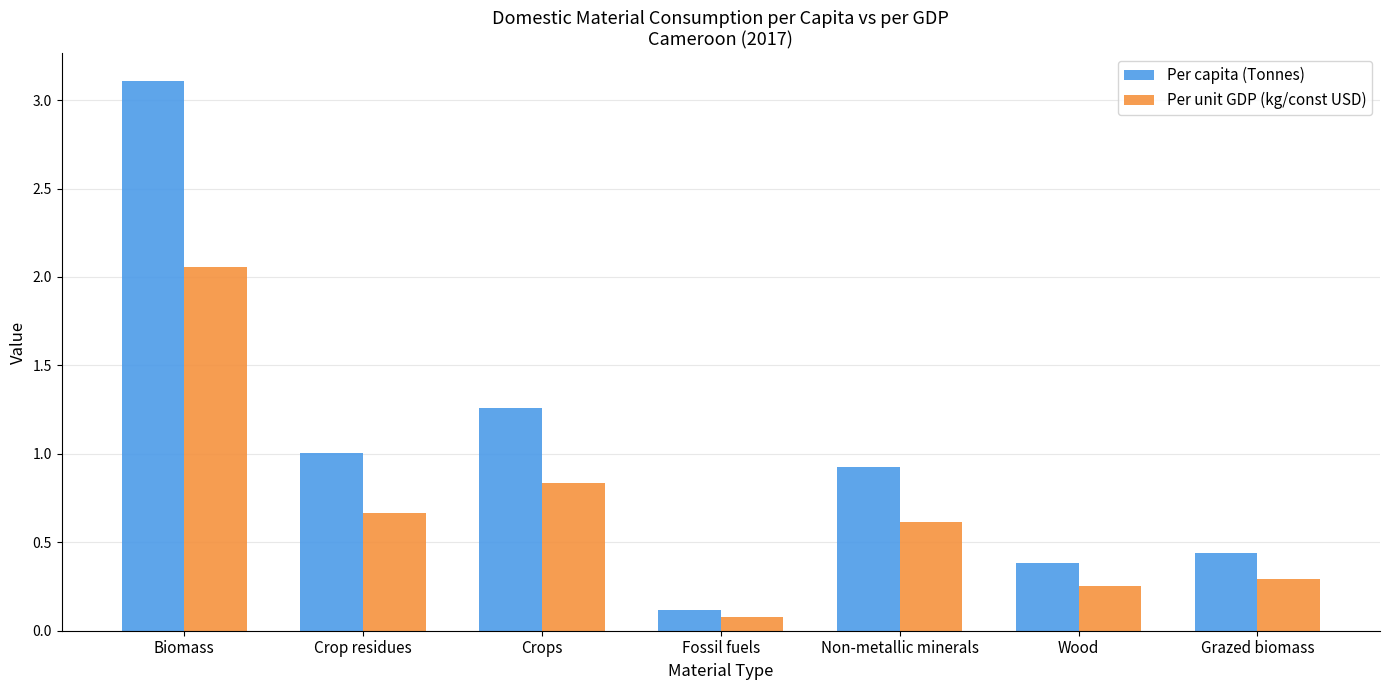

Rank the series by their average value, from highest to lowest.

Per capita (Tonnes), Per unit GDP (kg/const USD)